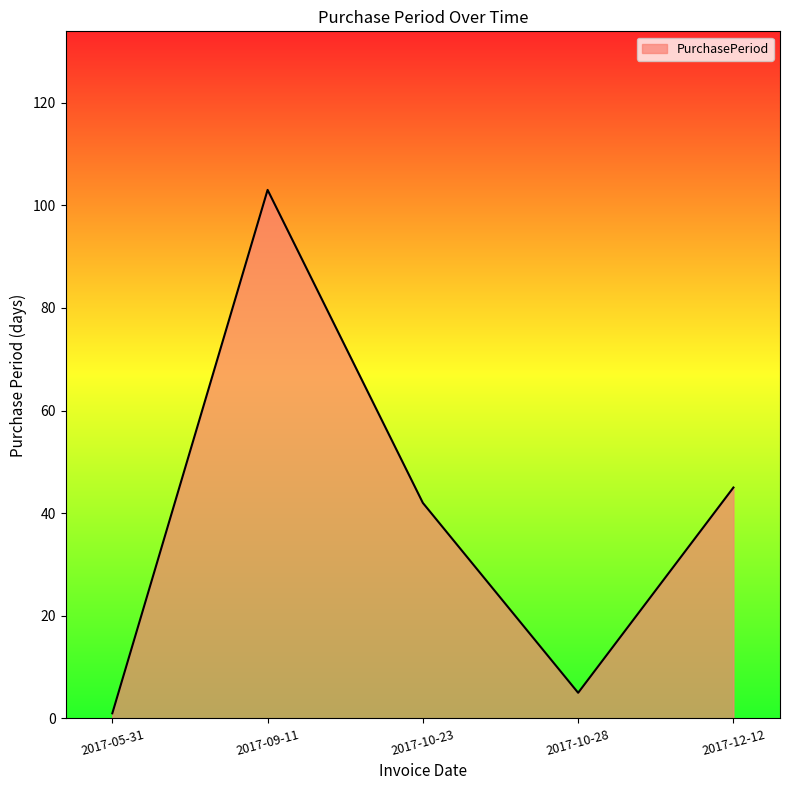

True or false: the data shows 42 at 2017-10-23.

True